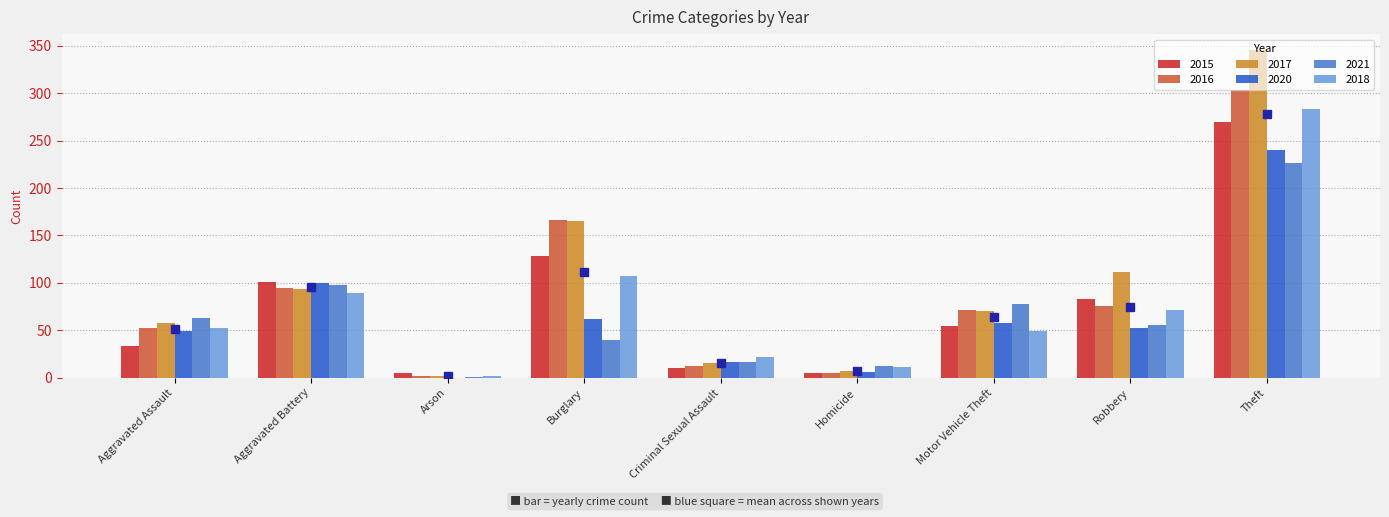

What is the highest value of the 2015 series?

270